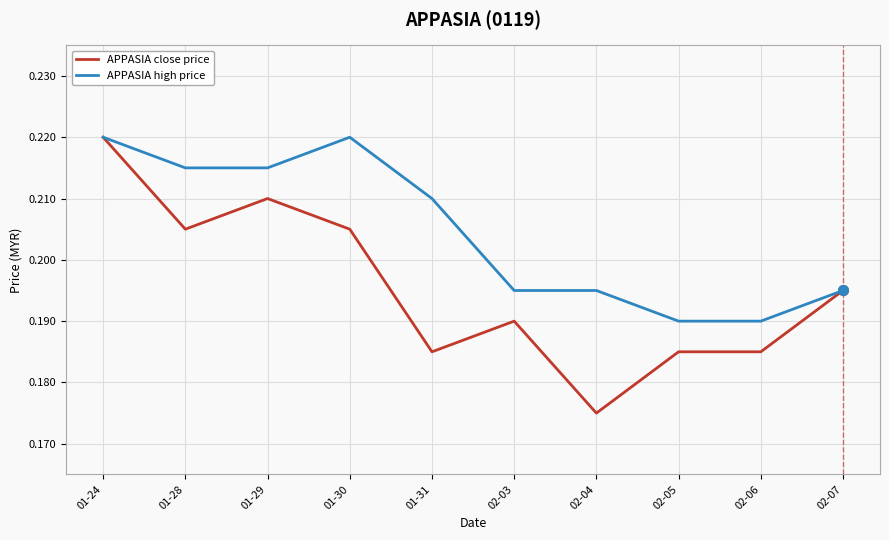

Is it true that APPASIA close price equals 0.1 at 02-03?

False